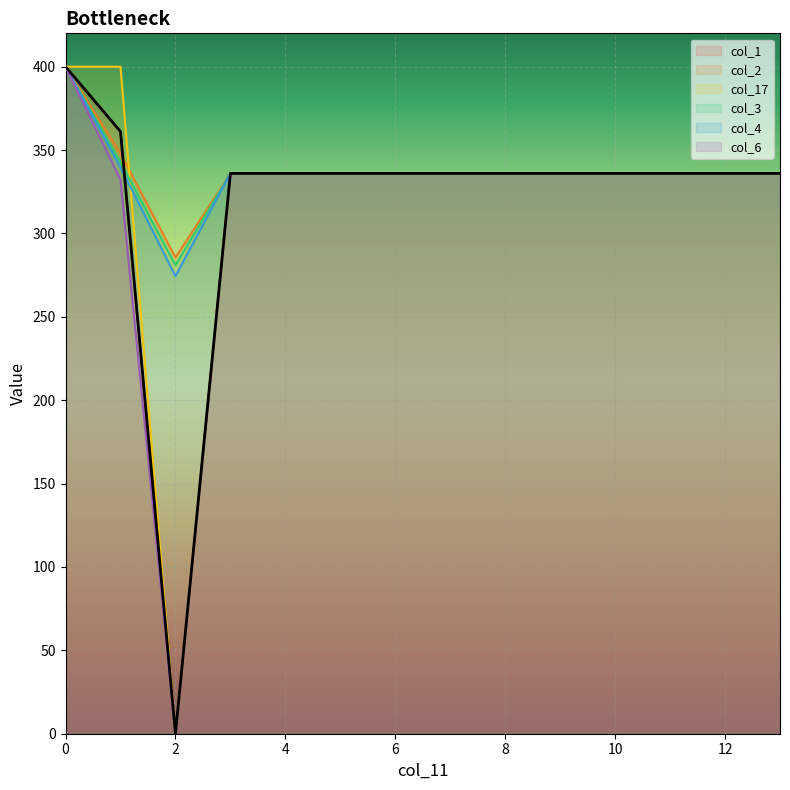

Which has a higher value, 5 or 12?

5